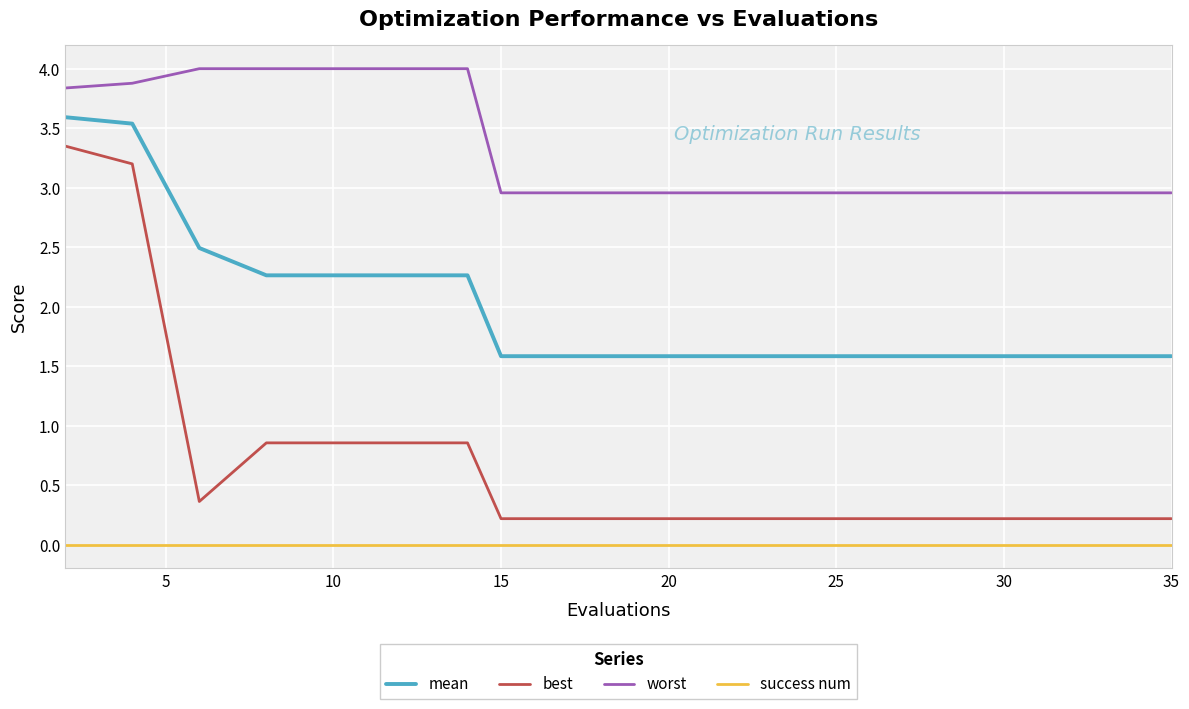

Rank the series by their maximum value, from lowest to highest.

success num, best, mean, worst